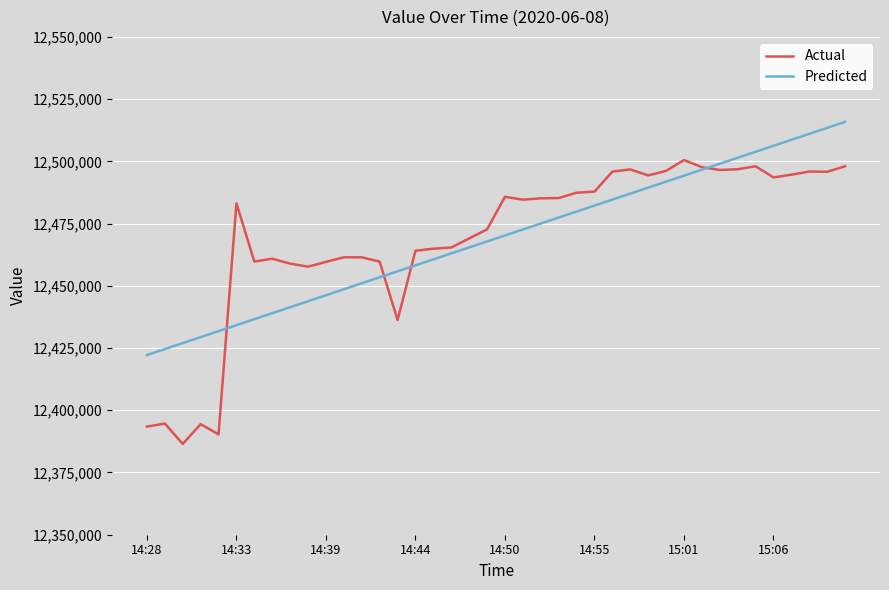

What is the greatest value displayed?

12515862.5